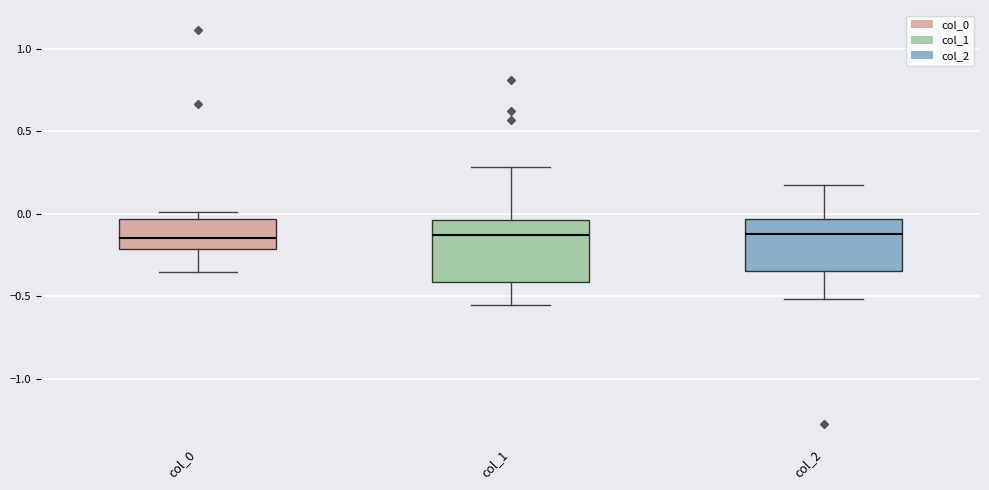

Reading left to right, read every box against the y-axis: the position of its median line, the range the box covers, and the ends of its whiskers. The values are not printed on the chart, so give them approximately, as read against the axis.

col_0: median -0.15, box -0.20 to -0.05, whiskers -0.35 to 0.00
col_1: median -0.15, box -0.40 to -0.05, whiskers -0.55 to 0.30
col_2: median -0.15, box -0.35 to -0.05, whiskers -0.50 to 0.20